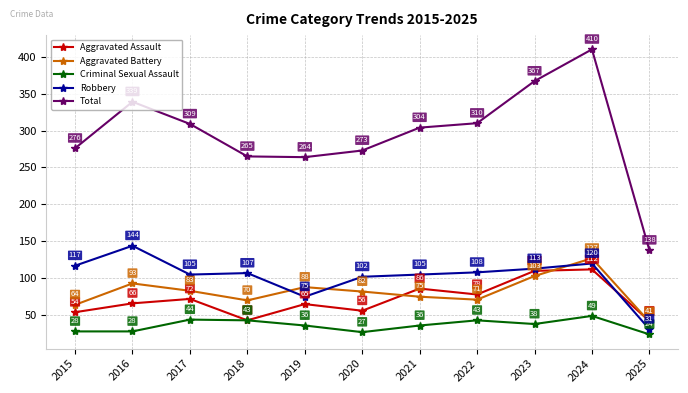

The value of Aggravated Assault at 2025 is 42. True or false?

True